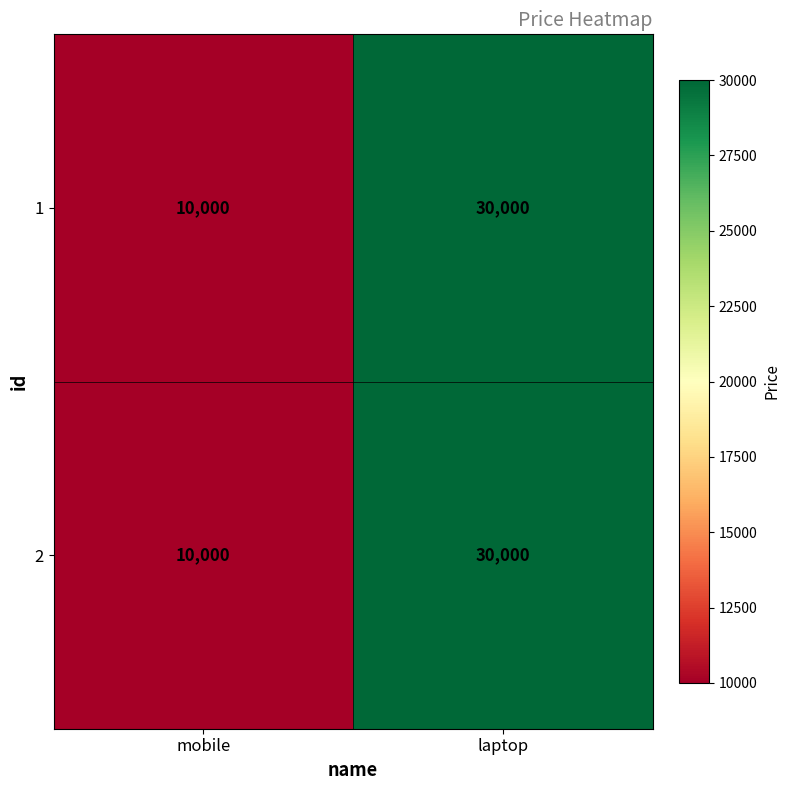

How many distinct data groups are displayed?

2